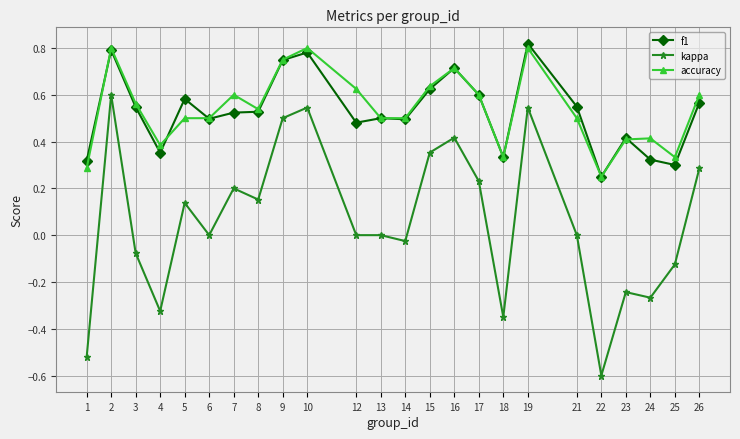

At how many categories does at least one series exceed 0?

24